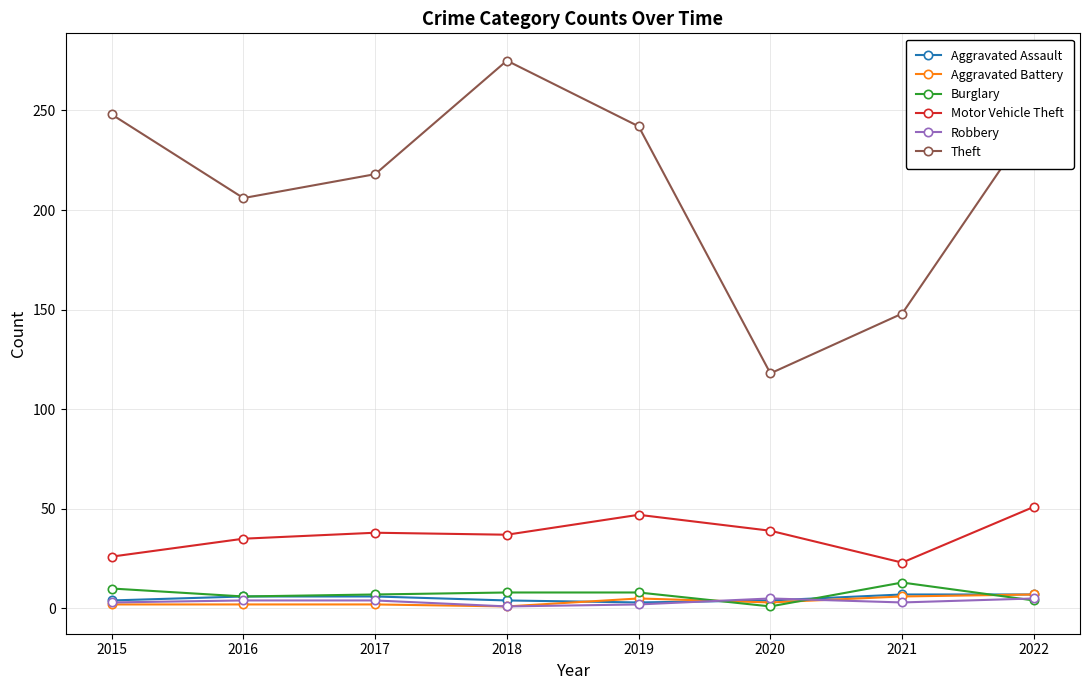

What is the maximum value for Aggravated Assault?

7